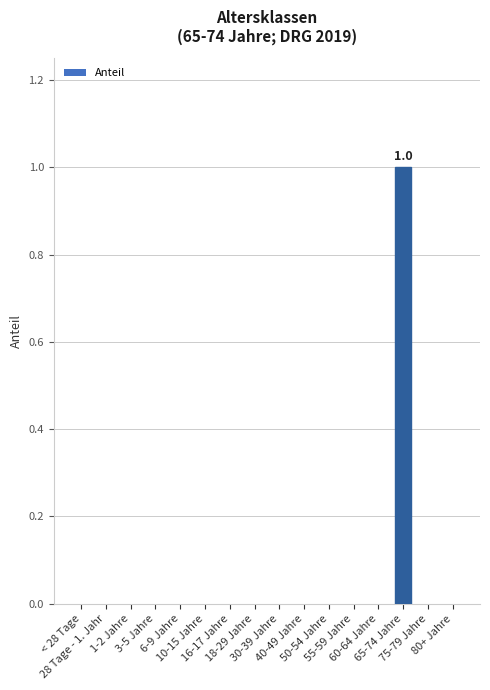

How many distinct data groups are displayed?

1